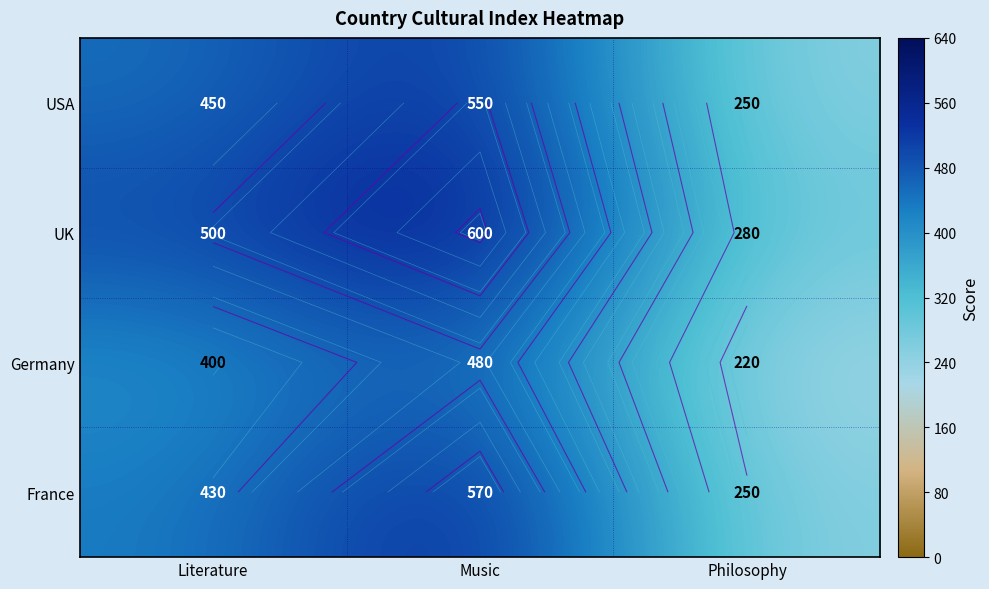

What is the total value across all series at Music?

2200